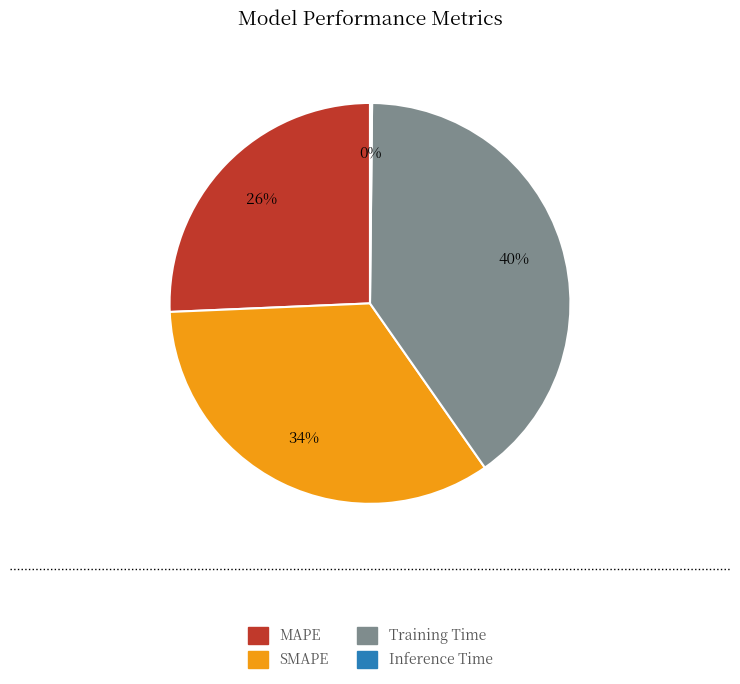

True or false: MAPE accounts for 26% of the total.

True